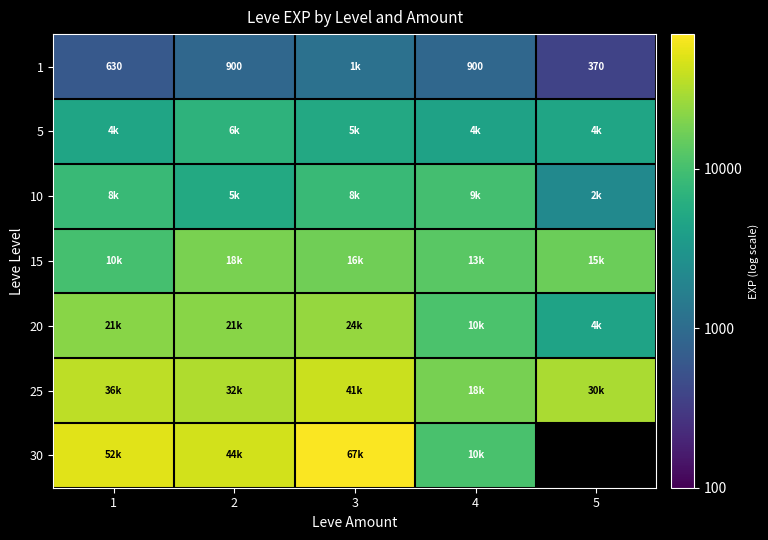

At how many categories does at least one series exceed 31227?

3